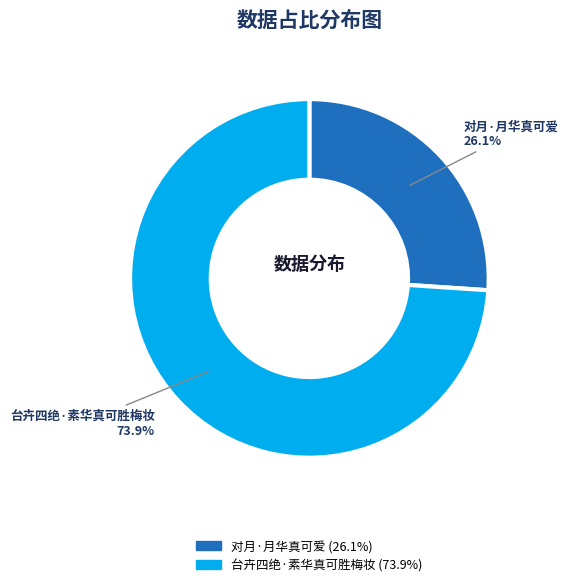

Is the sum of 台卉四绝·素华真可胜梅妆 and 对月·月华真可爱 greater than half?

Yes